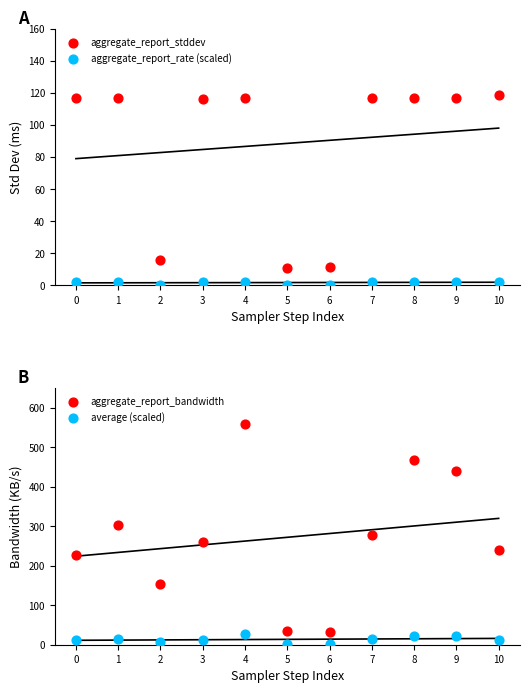

Which series has the widest spread of Y values?

aggregate_report_bandwidth